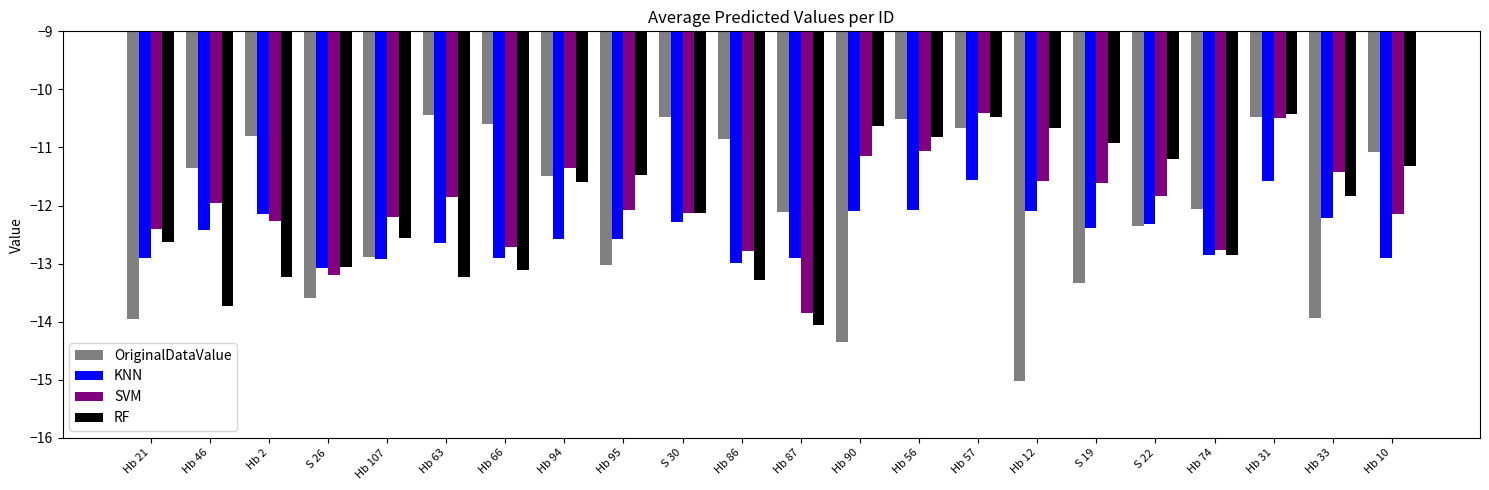

Which category has the lowest value across all series?

Hb 12